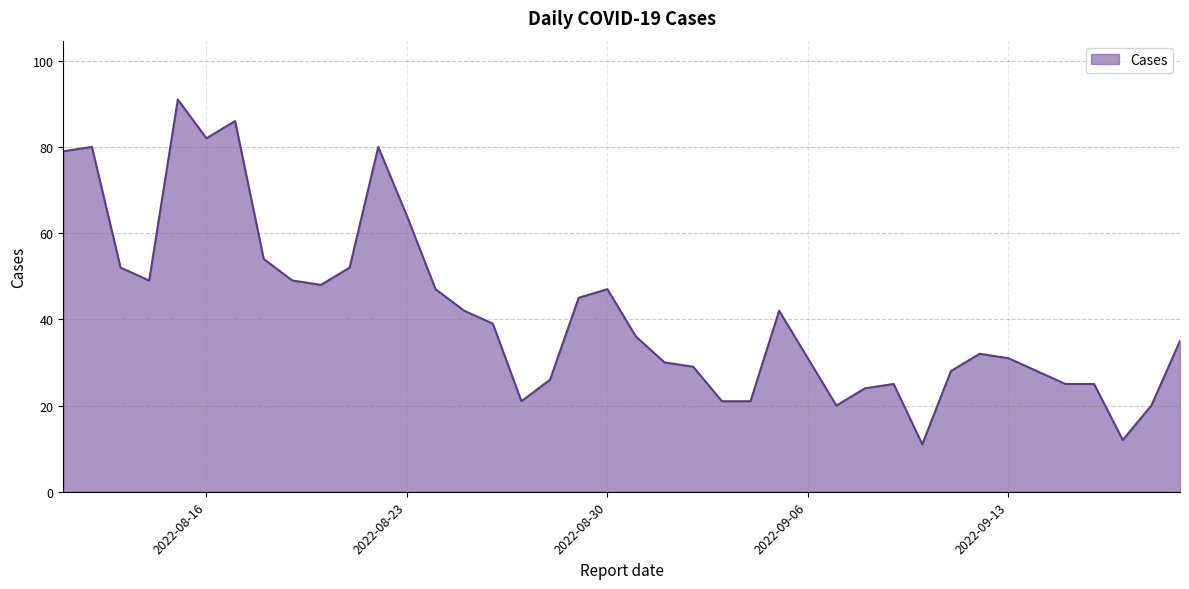

What is the greatest value displayed?

91